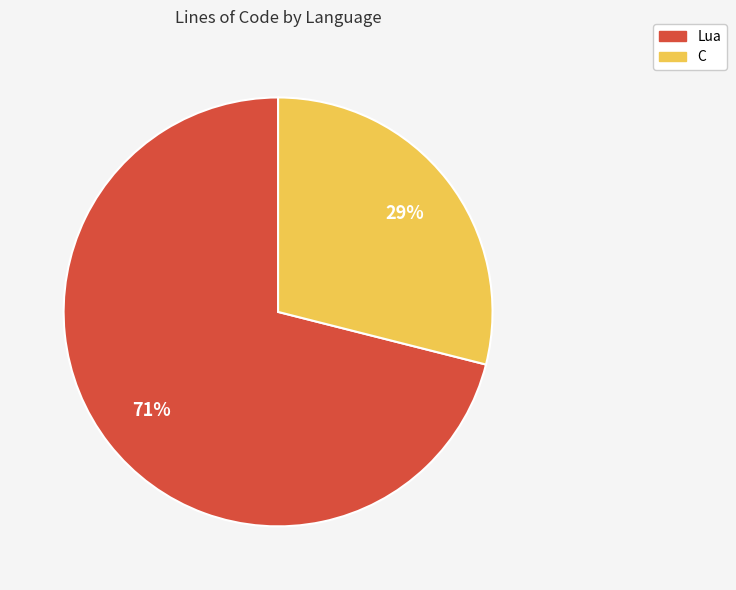

Does any single category account for the majority?

Yes